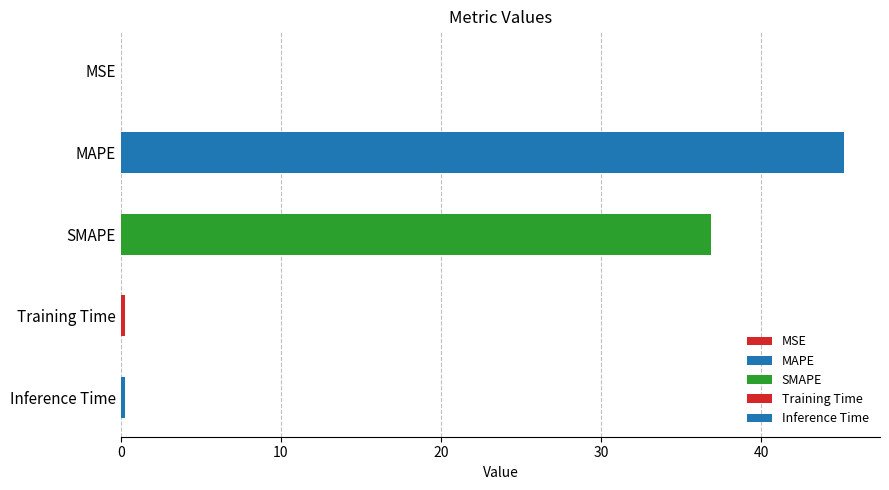

Is it true that the value at MSE is 0.0?

True